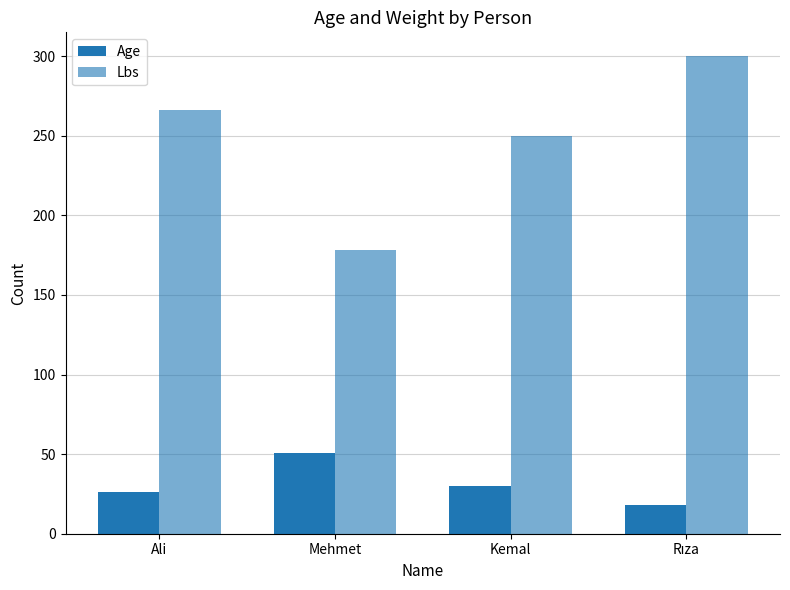

What is the minimum value for Lbs?

178